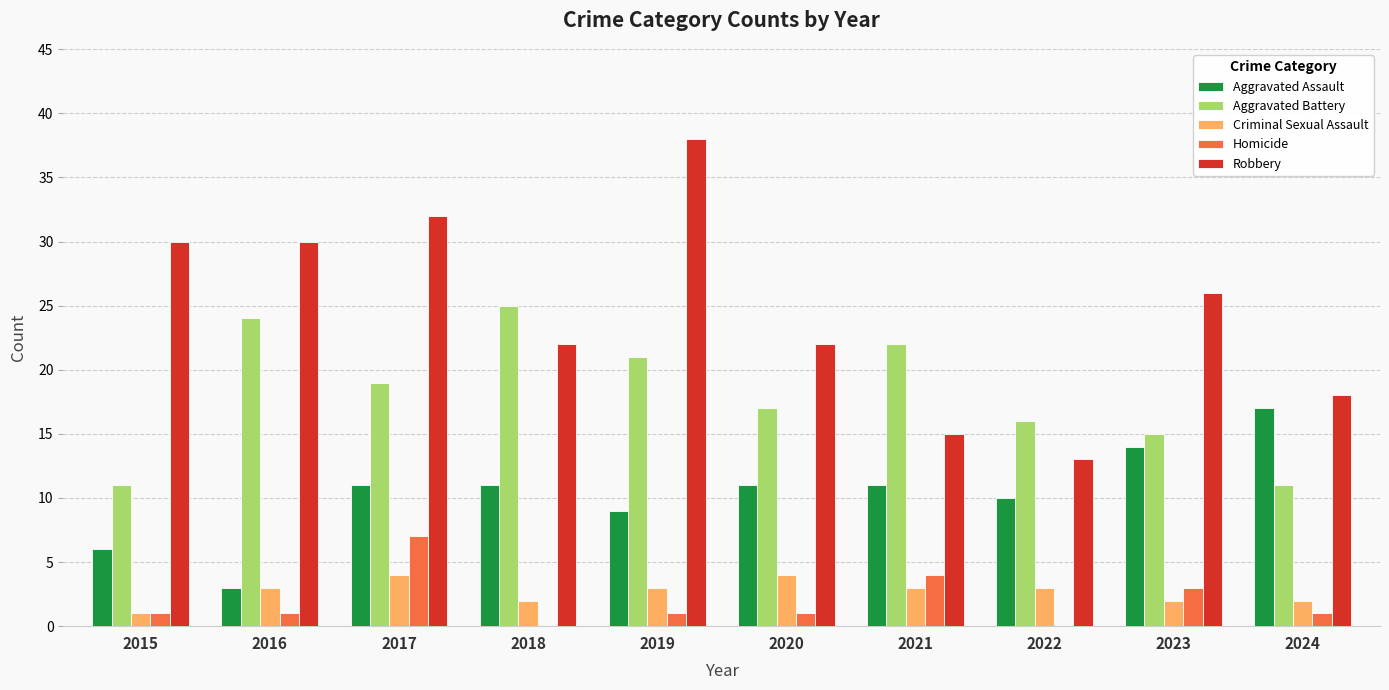

Which series changed the most between 2018 and 2019?

Robbery